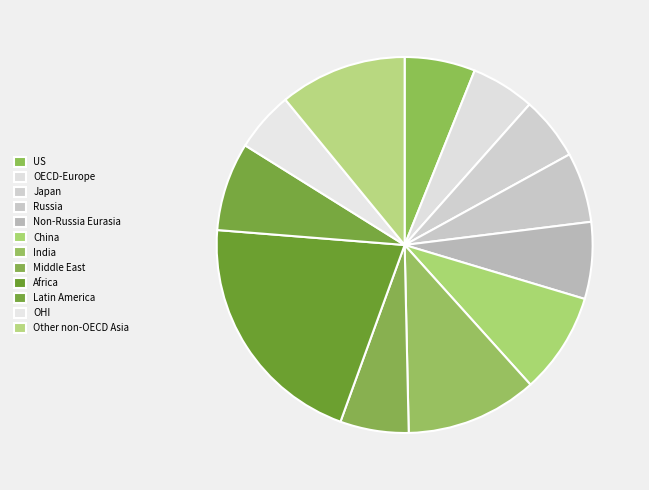

How many slices are in this pie chart?

12